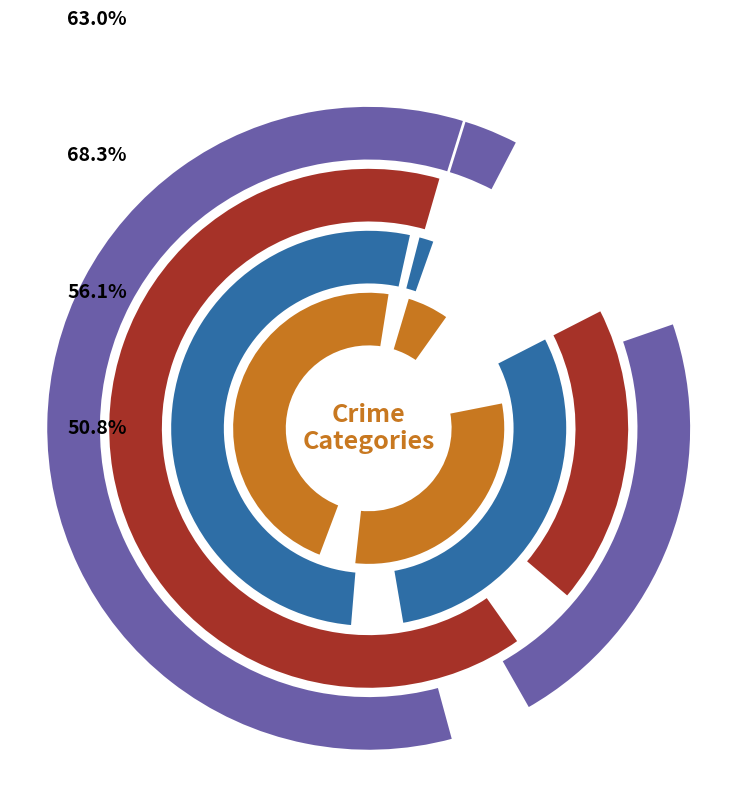

Does Theft account for over 50% of the chart?

Yes